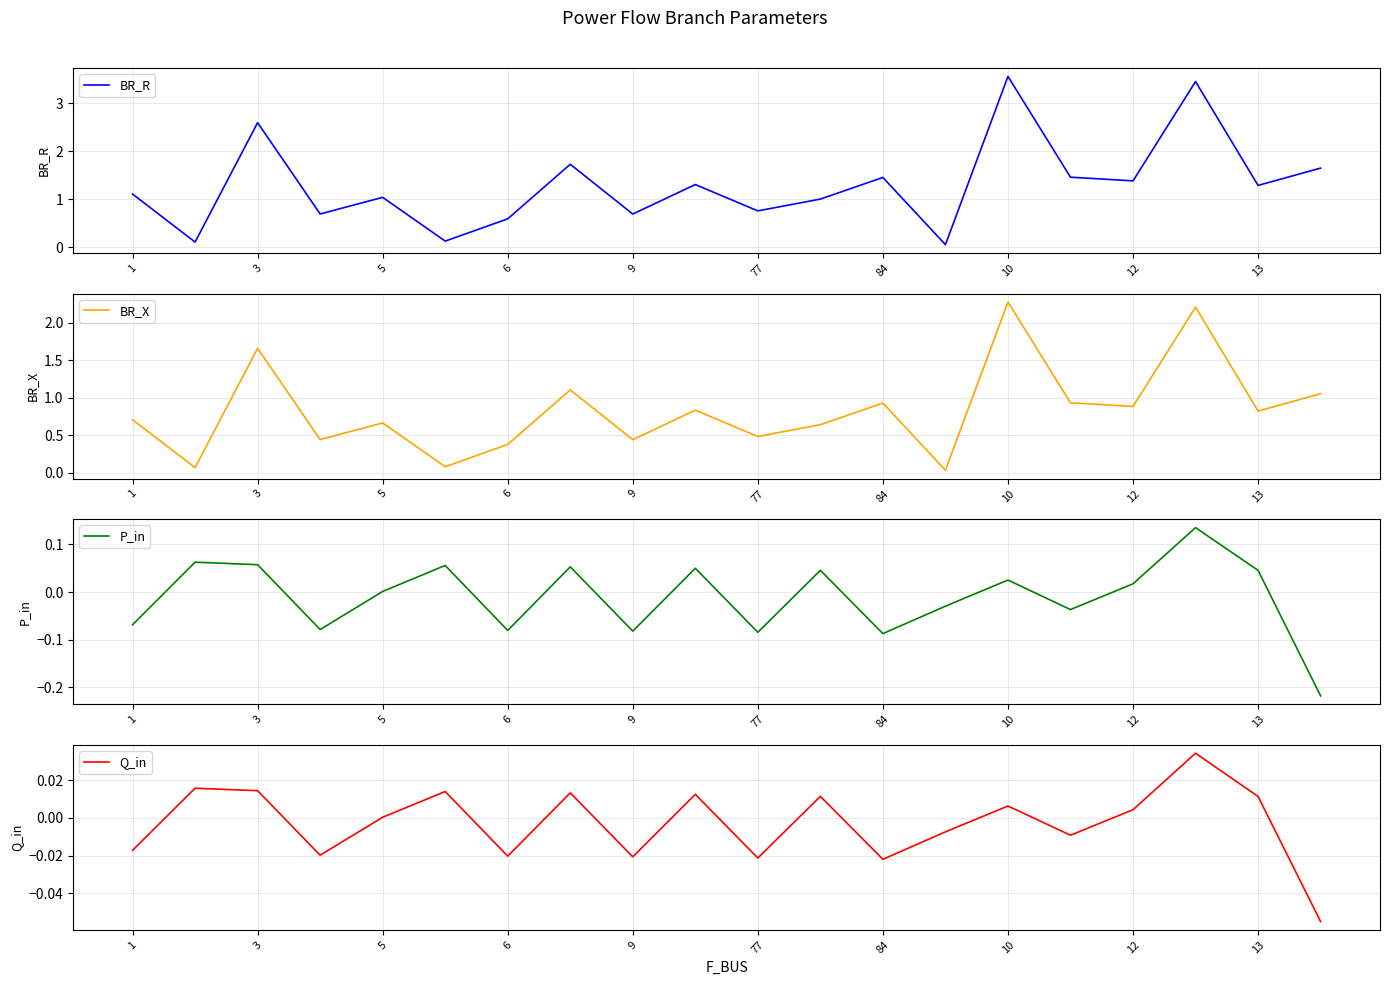

What is the sum of all P_in values?

-0.2